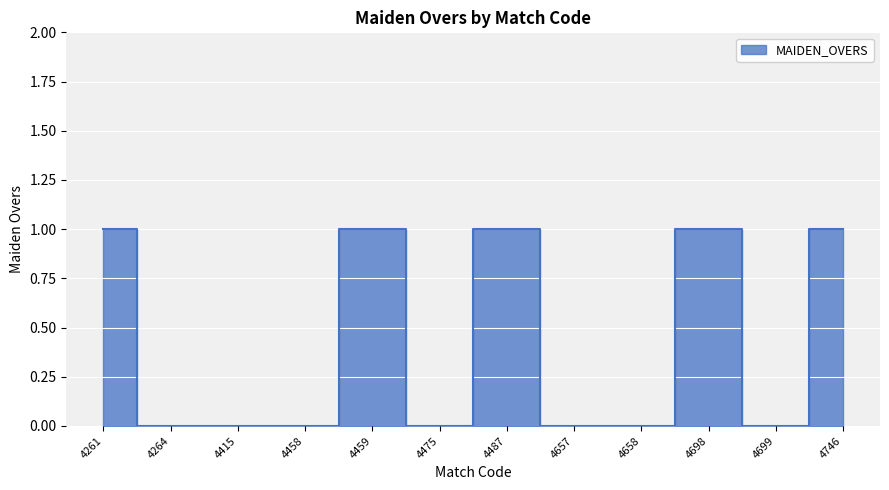

How many interior local valleys (lower than both neighbors) does the data have?

2